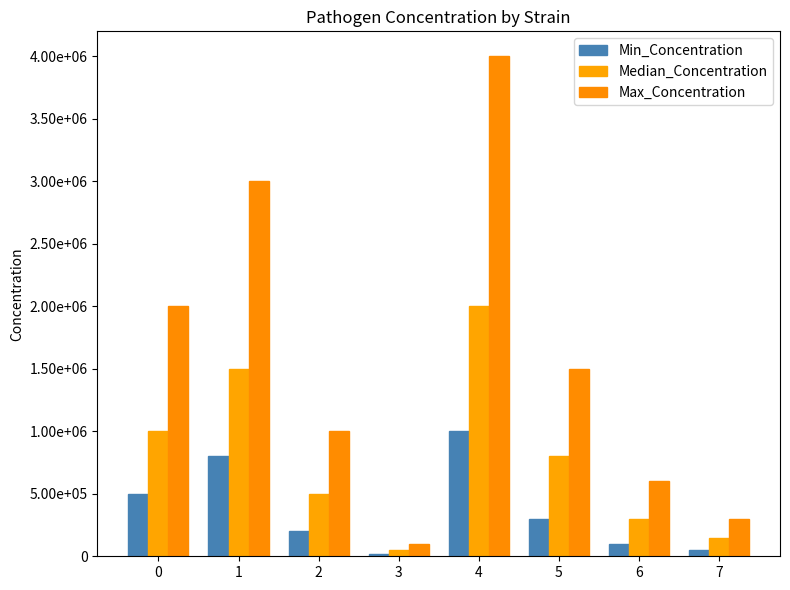

List the labels in order of Median_Concentration value, smallest first.

3, 7, 6, 2, 5, 0, 1, 4